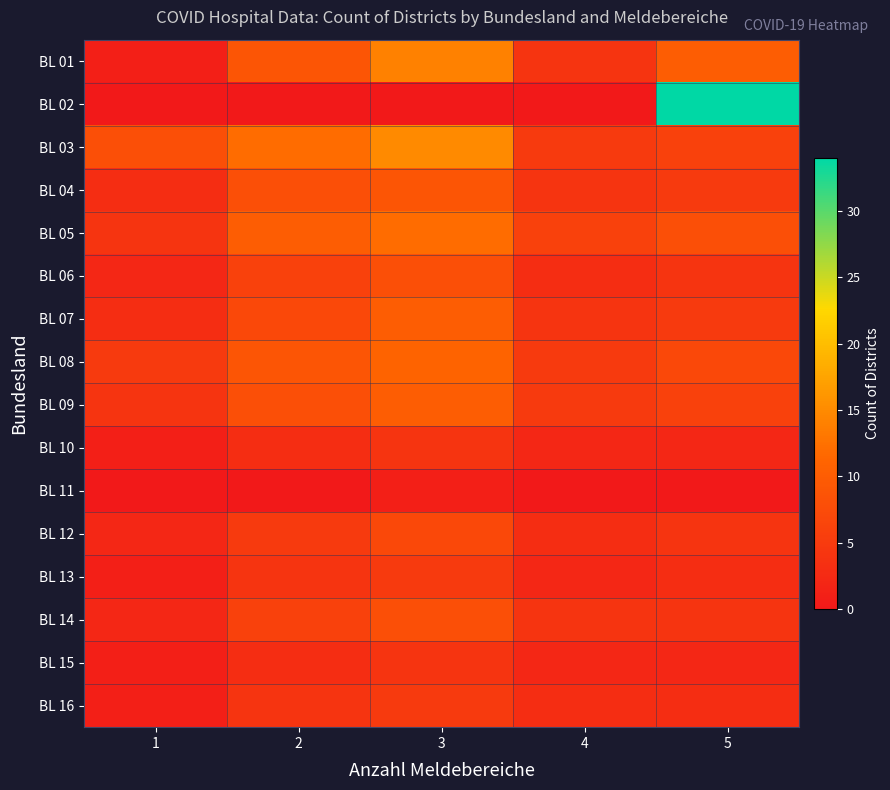

Which has a higher value, 1 or 4?

4